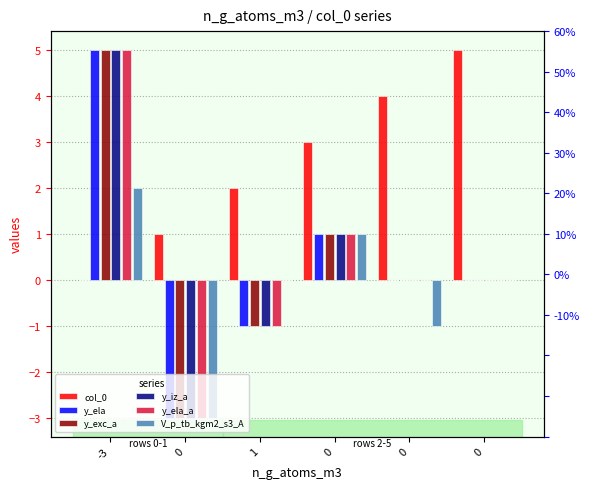

True or false: y_ela_a has a value of 5 at -3.

True